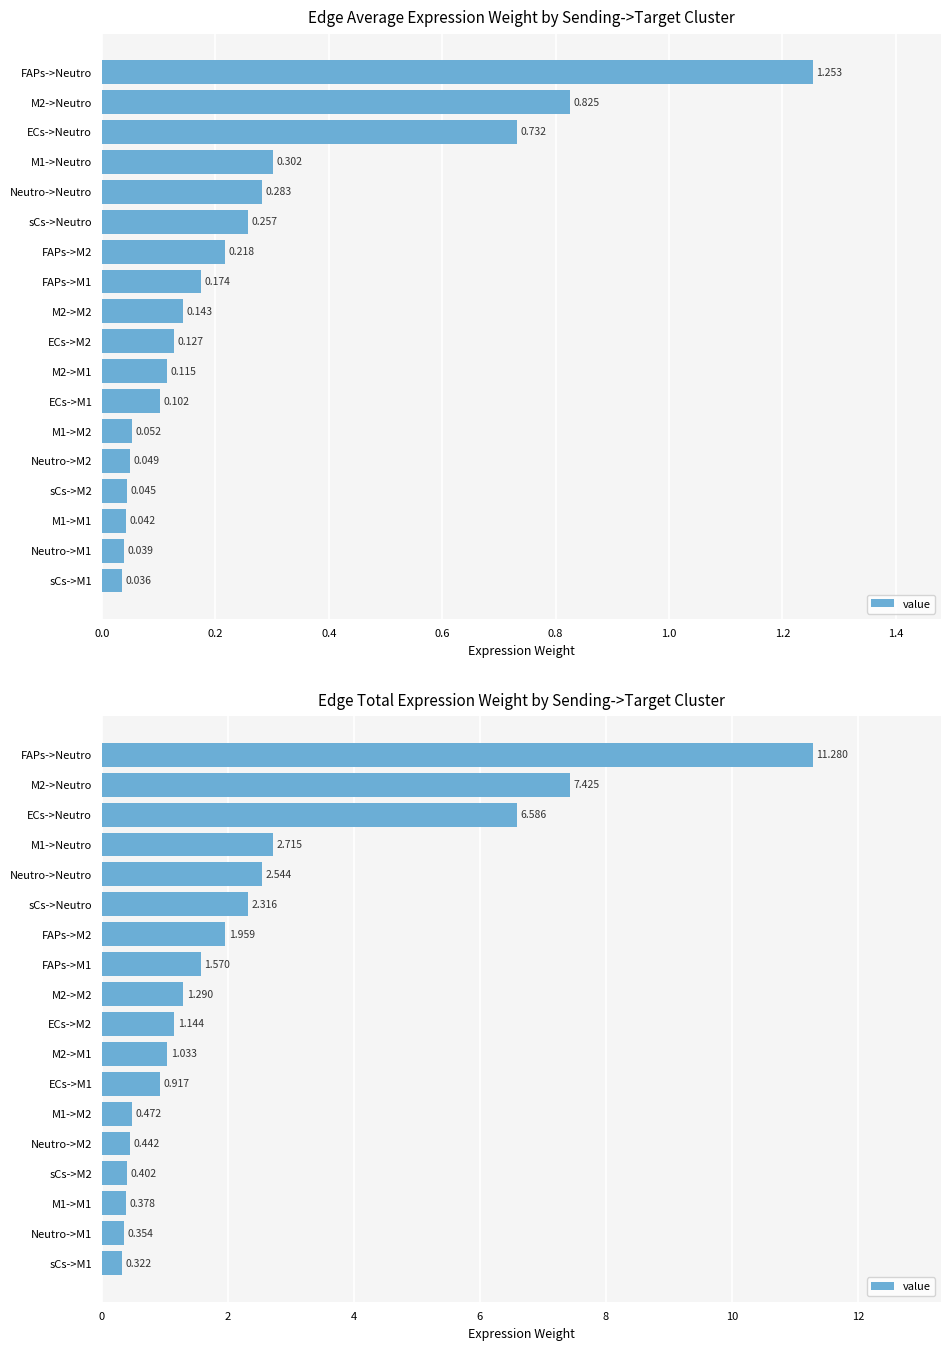

What is the difference between the second highest and minimum values?

7.1